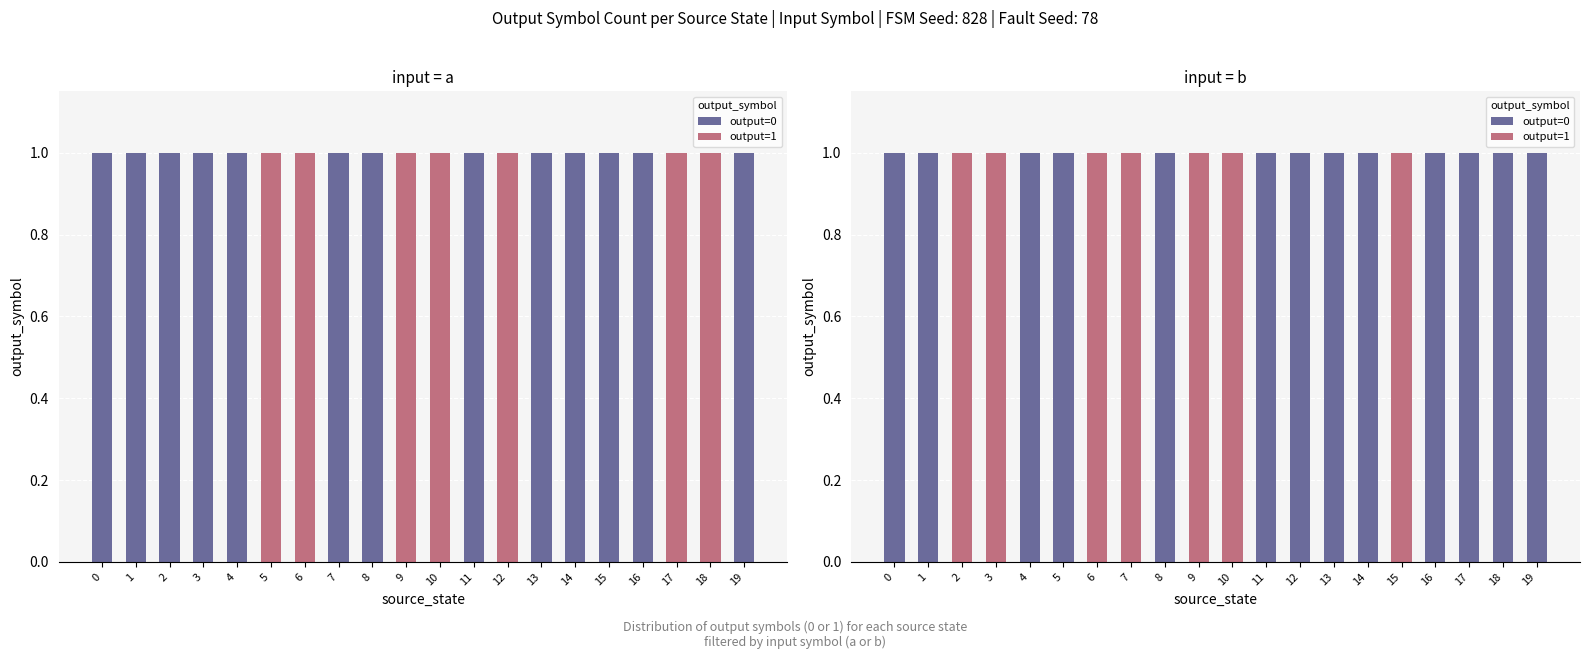

Where is output=0 nearest to the value 0?

2